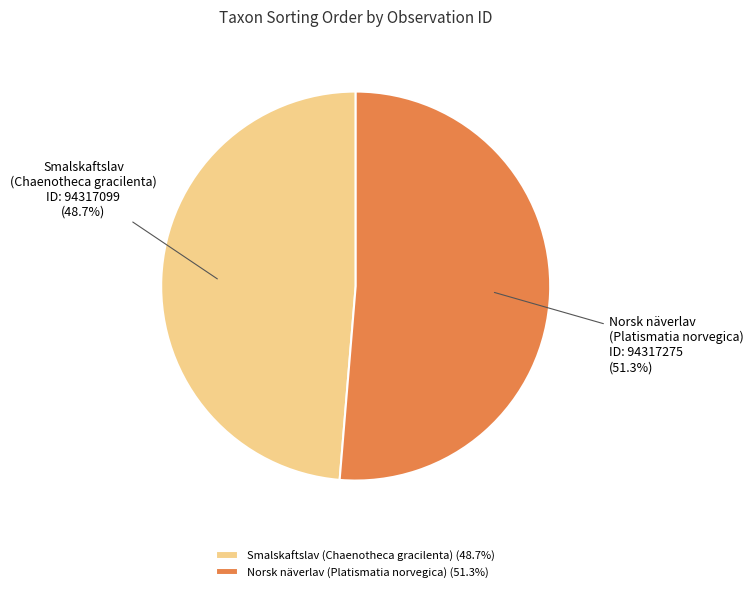

Do Smalskaftslav (Chaenotheca gracilenta) and Norsk näverlav (Platismatia norvegica) together represent more than half of the pie?

Yes